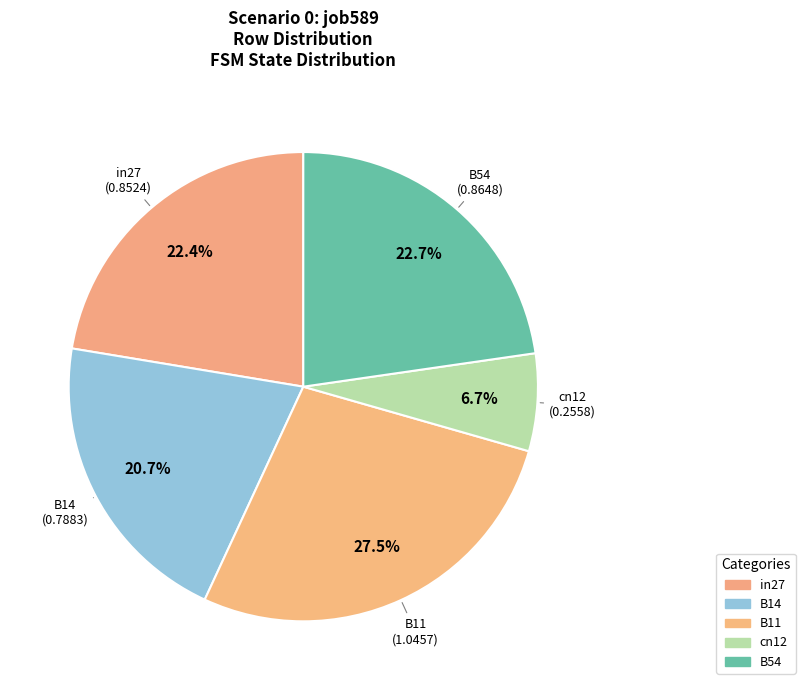

To the nearest percent, what is the combined percentage of in27 and B54?

45%